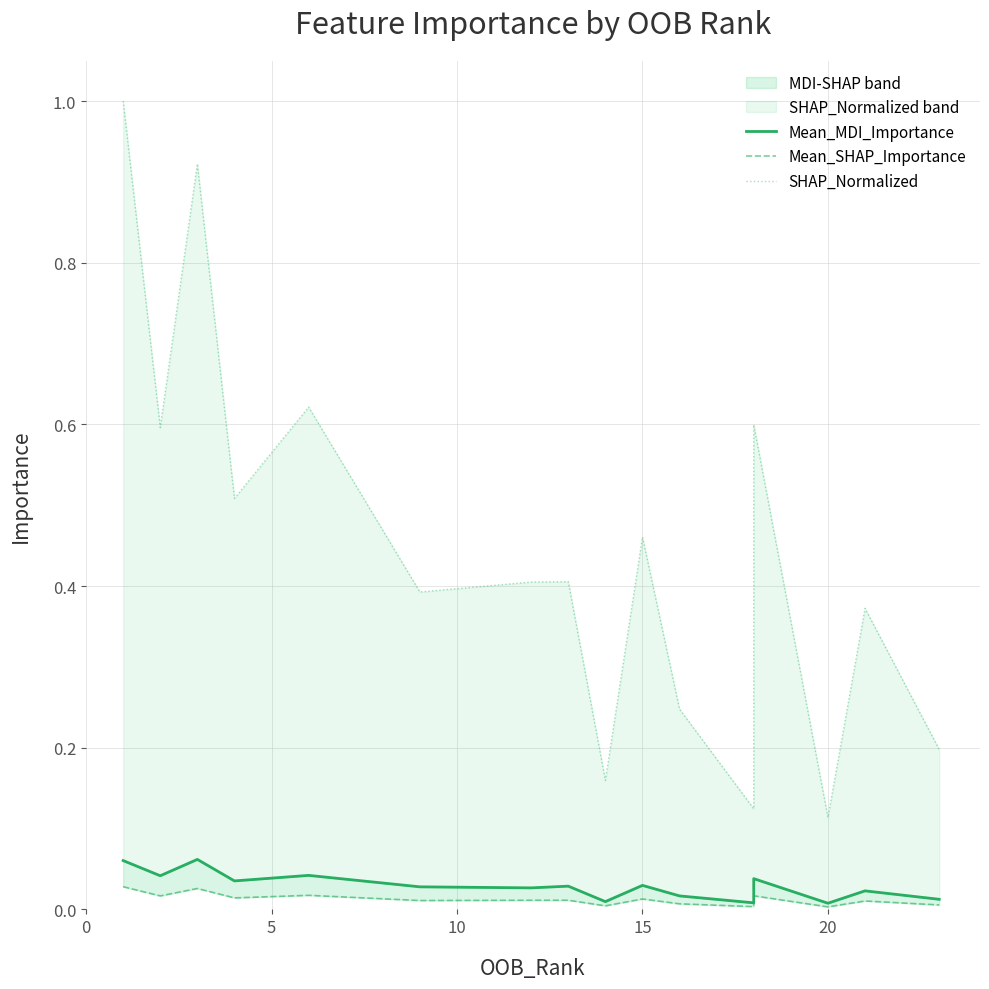

In Mean_MDI_Importance, how many points are lower than both neighbors (excluding endpoints)?

6